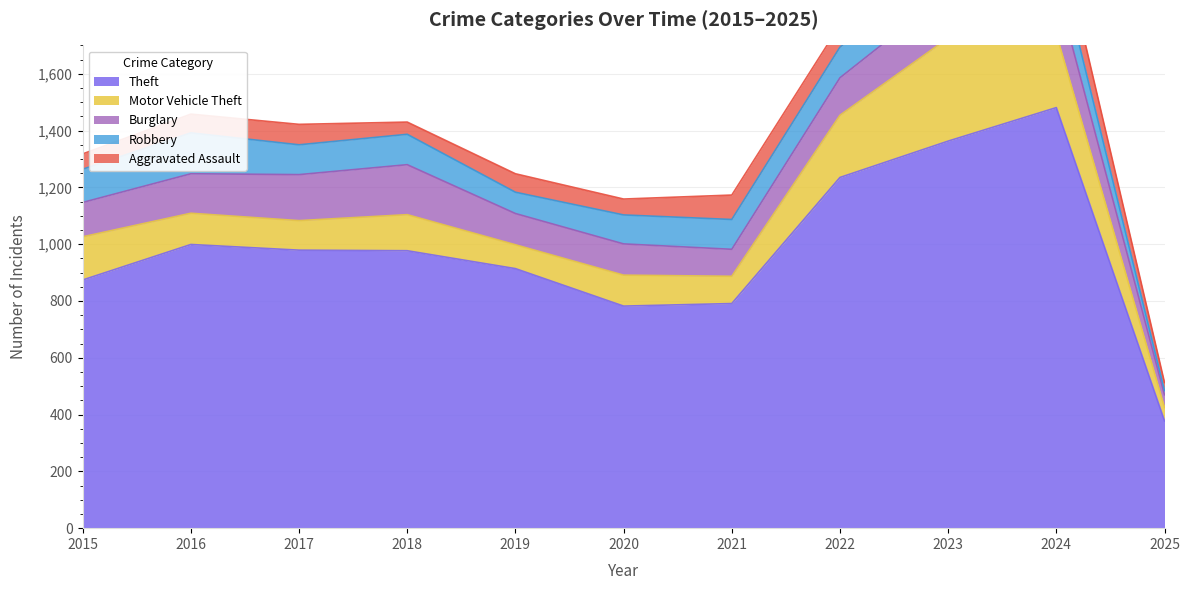

How many interior local valleys does the Motor Vehicle Theft series have?

3